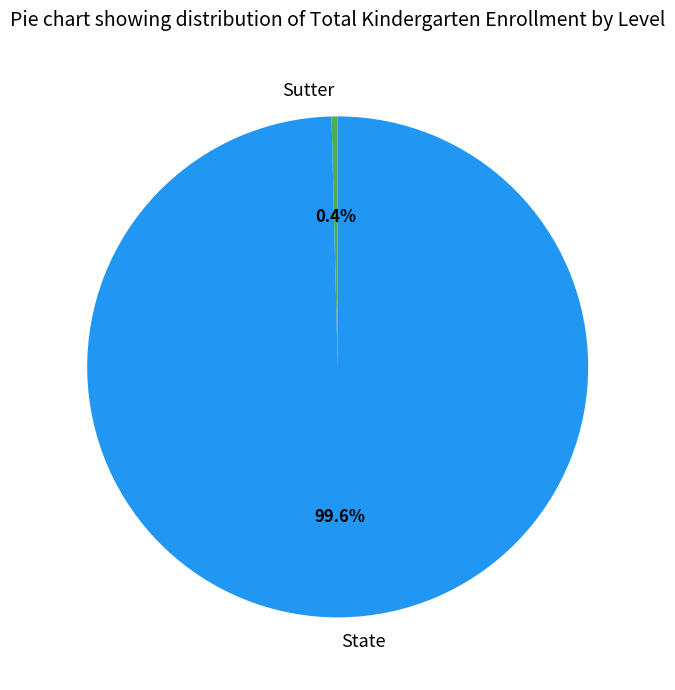

What is the smallest slice in the pie chart?

Sutter